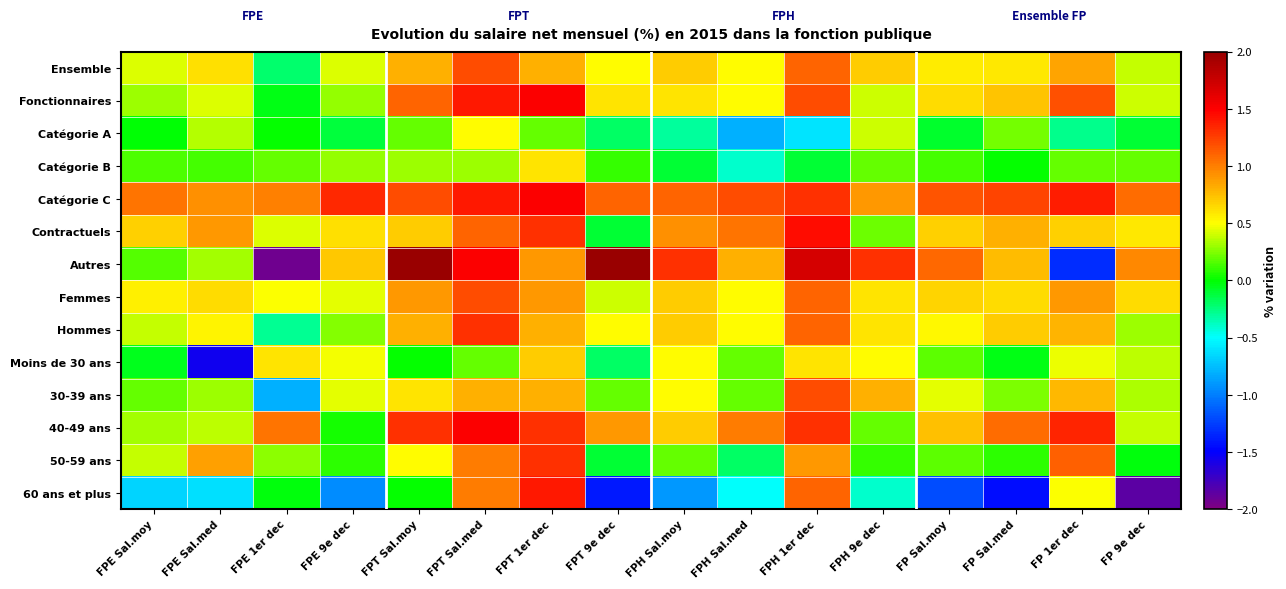

Which series changed the most between FPH Sal.moy and FP 1er dec?

Autres